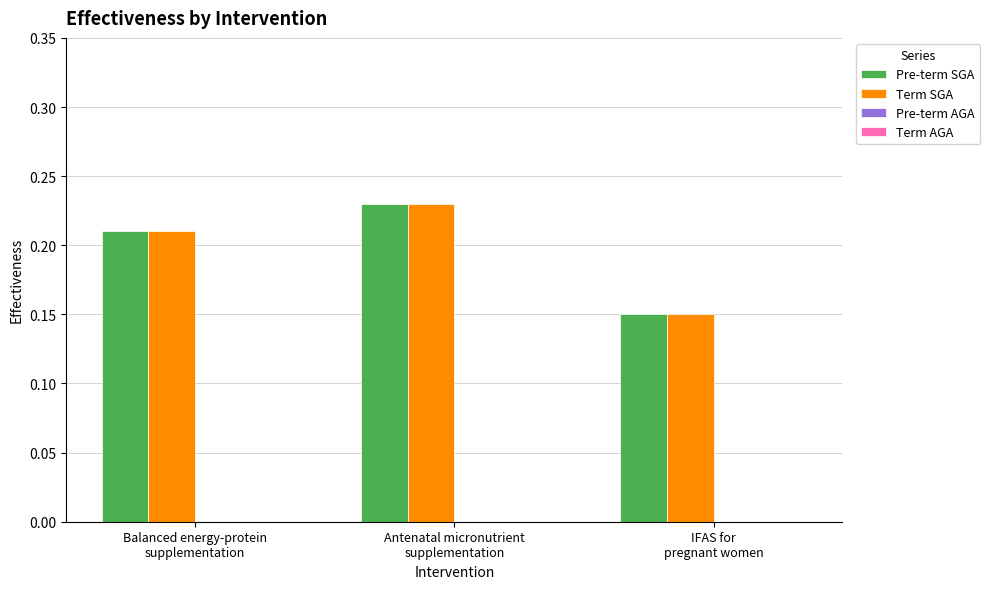

What is the sum of all Pre-term SGA values?

0.6